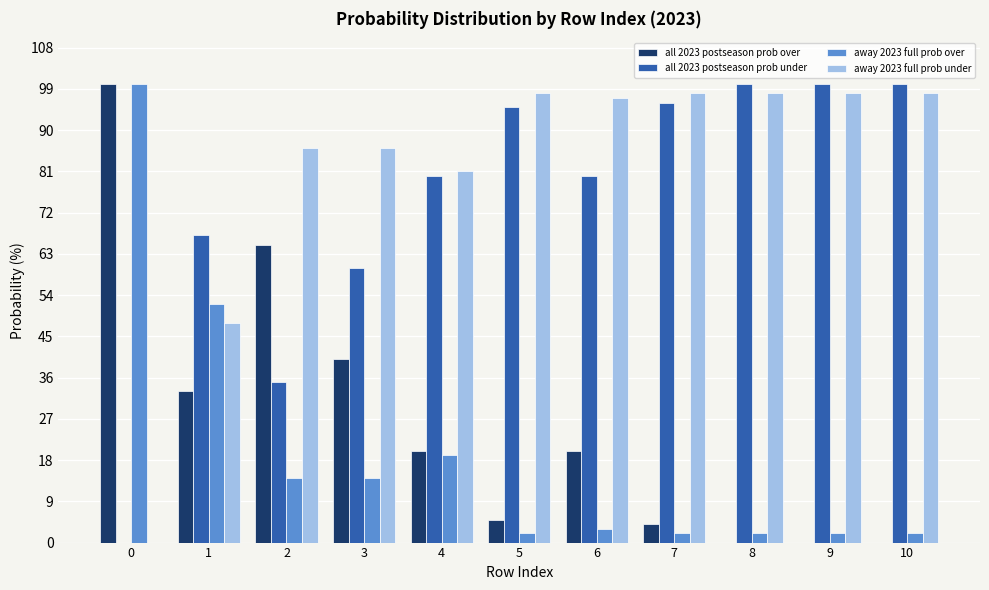

What is the difference between the away 2023 full prob over values at 10 and 1?

50